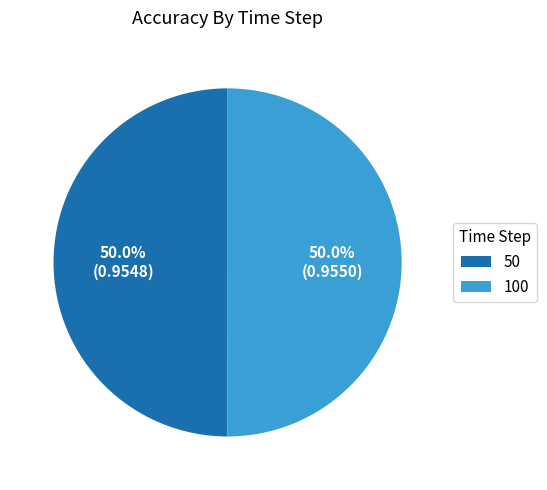

Is the sum of 100 and 50 greater than half?

Yes